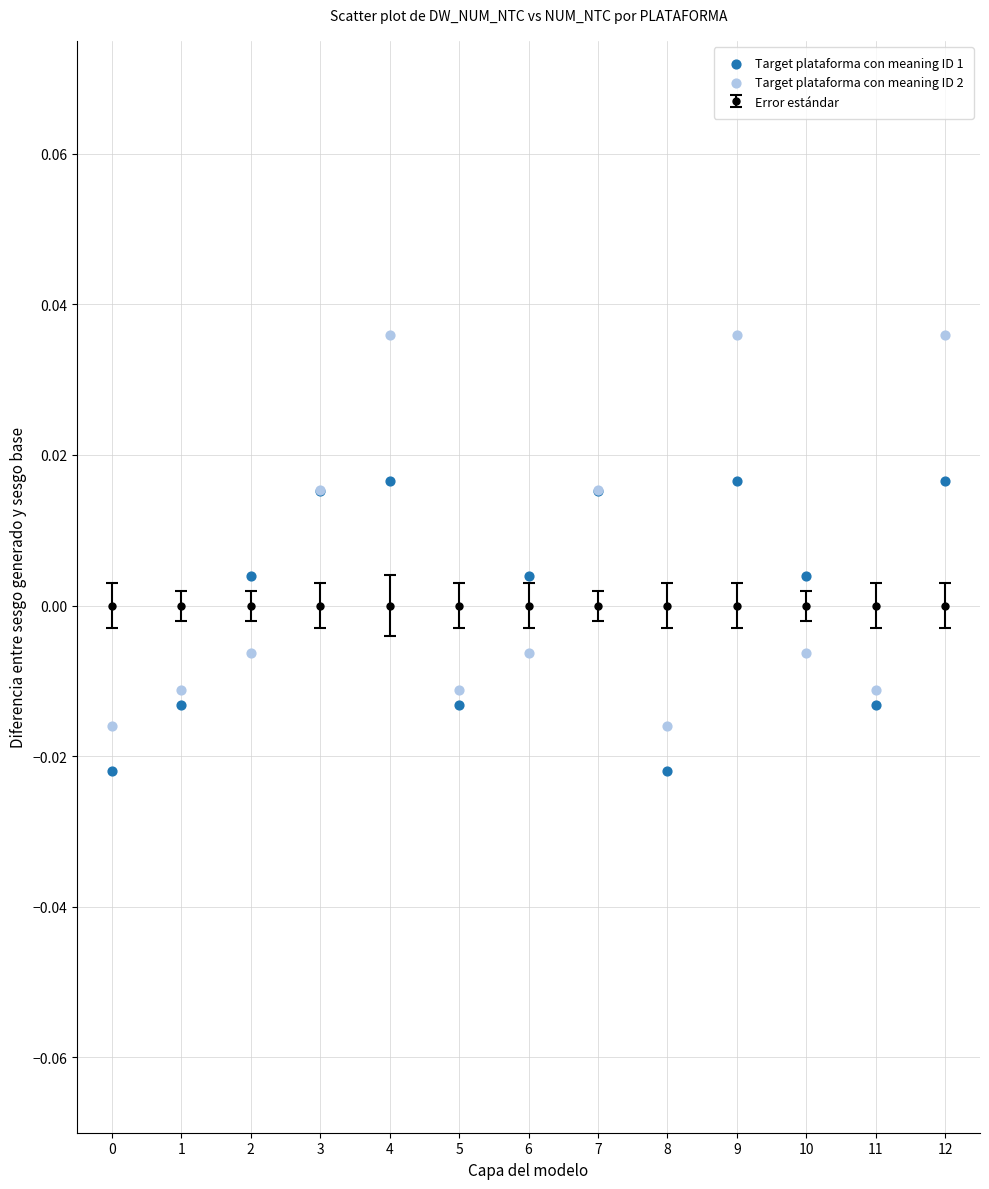

Which series reaches the maximum Y coordinate?

Target plataforma con meaning ID 2